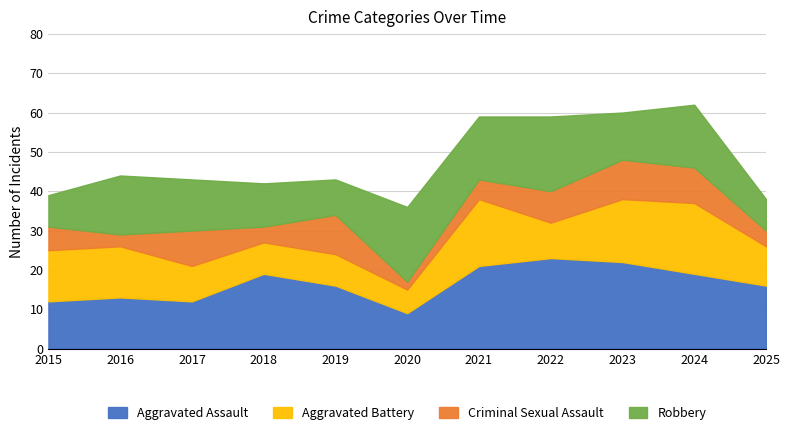

What is the lowest value of the Criminal Sexual Assault series?

2